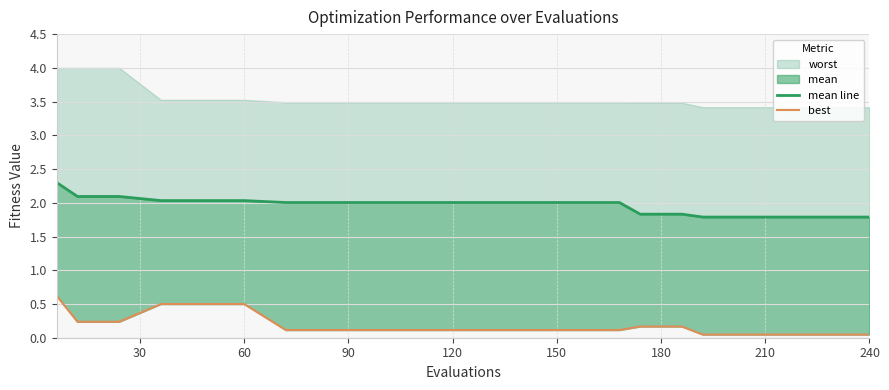

Reading left to right, extract all data points from this chart.

mean line: 2.3	2.1	2.1	2.0	2.0	2.0	2.0	2.0	2.0	2.0	2.0	2.0	2.0	2.0	2.0	1.8	1.8	1.8	1.8	1.8	1.8	1.8	1.8
best: 0.6	0.2	0.2	0.5	0.5	0.5	0.1	0.1	0.1	0.1	0.1	0.1	0.1	0.1	0.1	0.2	0.2	0.2	0.0	0.0	0.0	0.0	0.0